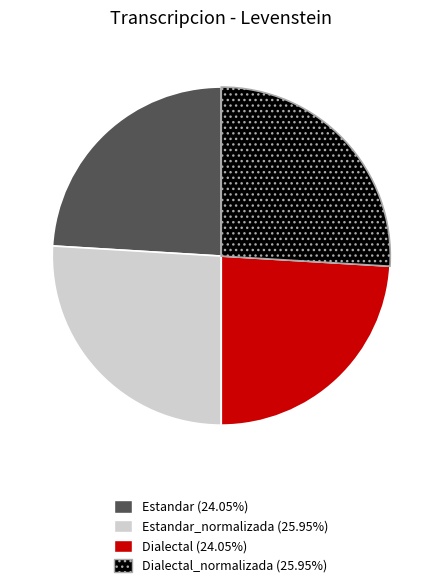

Is there any slice that represents more than half of the pie?

No